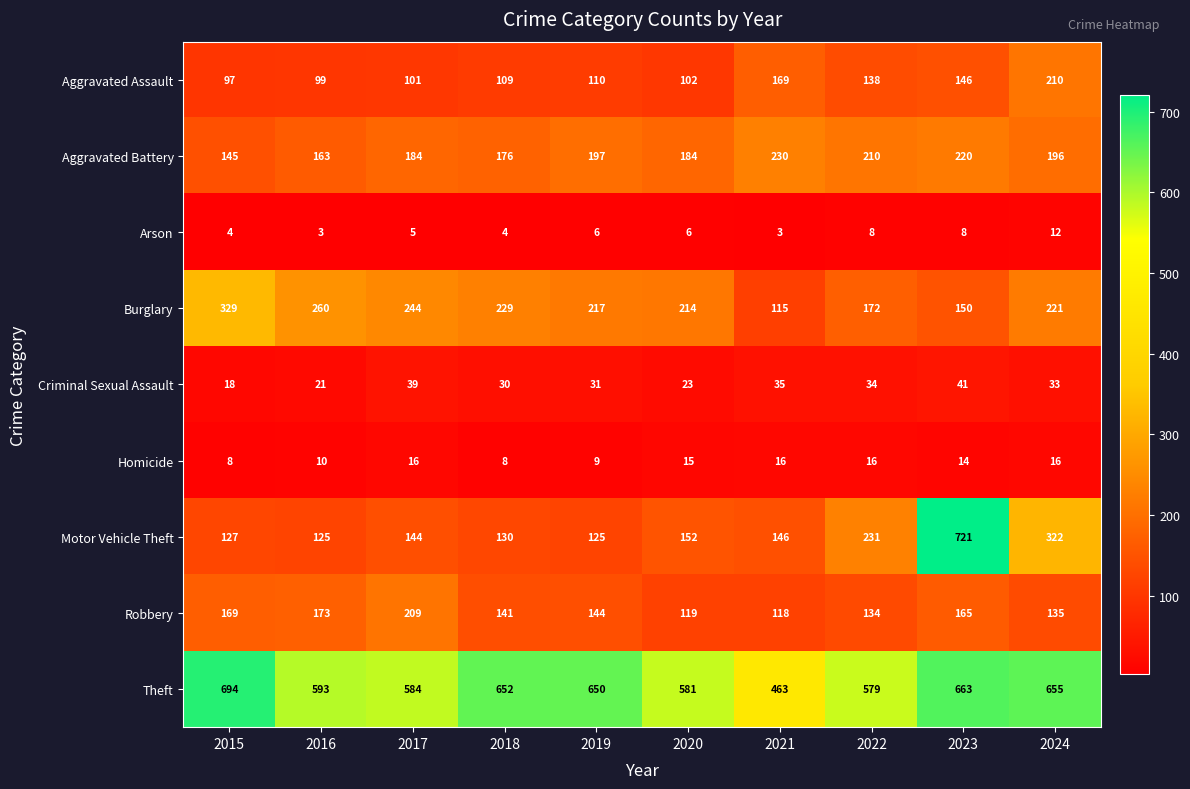

What is the sum of all Theft values?

6114